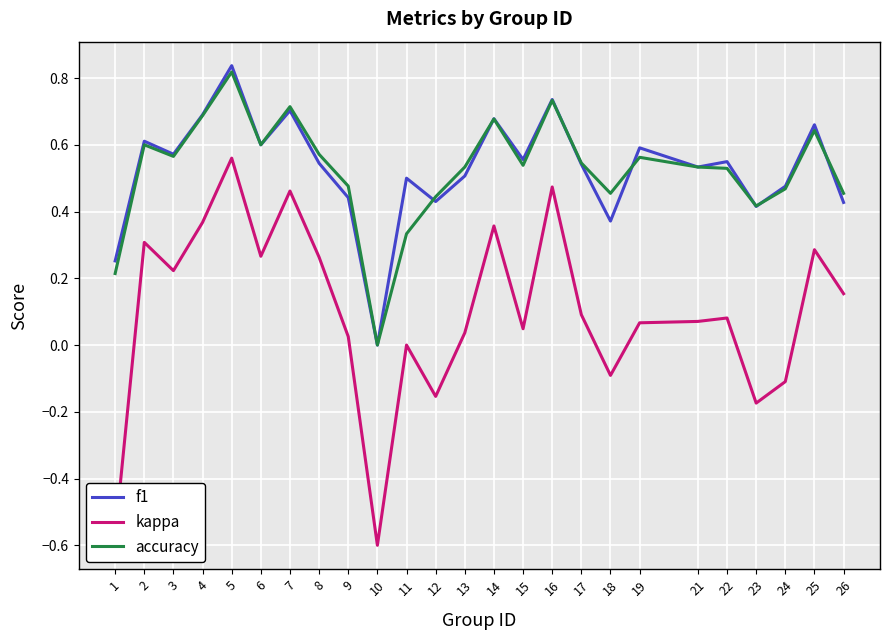

How many lines are shown in the chart?

3